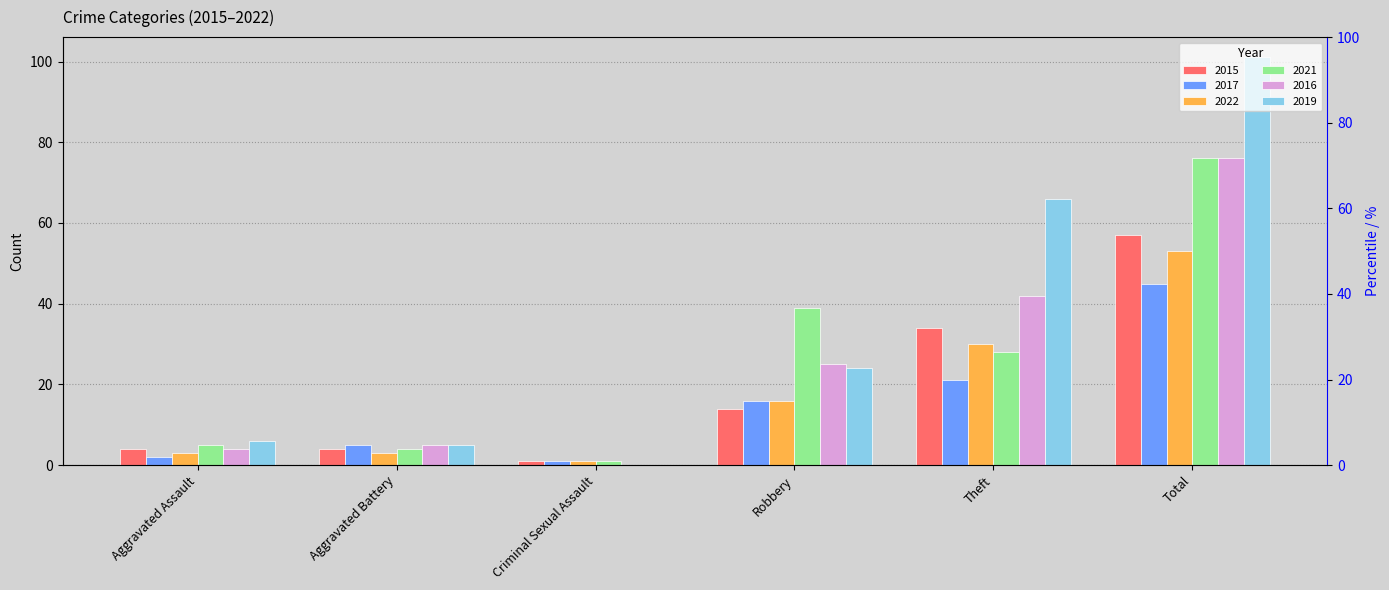

Which series changed the most between Criminal Sexual Assault and Theft?

2019